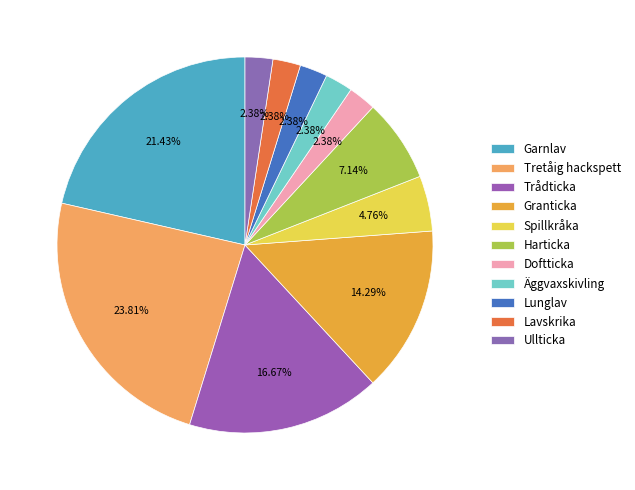

Count the number of slices in the pie.

11